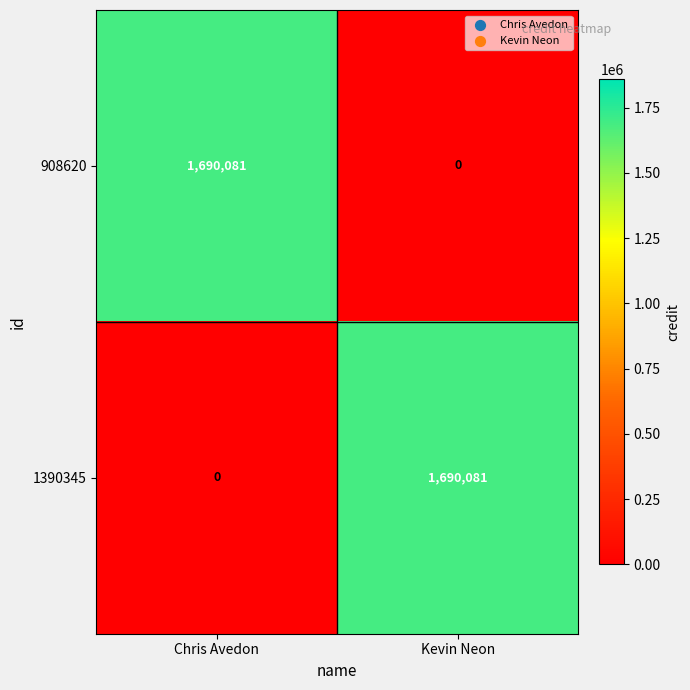

What is the total value across all series at Kevin Neon?

1690081